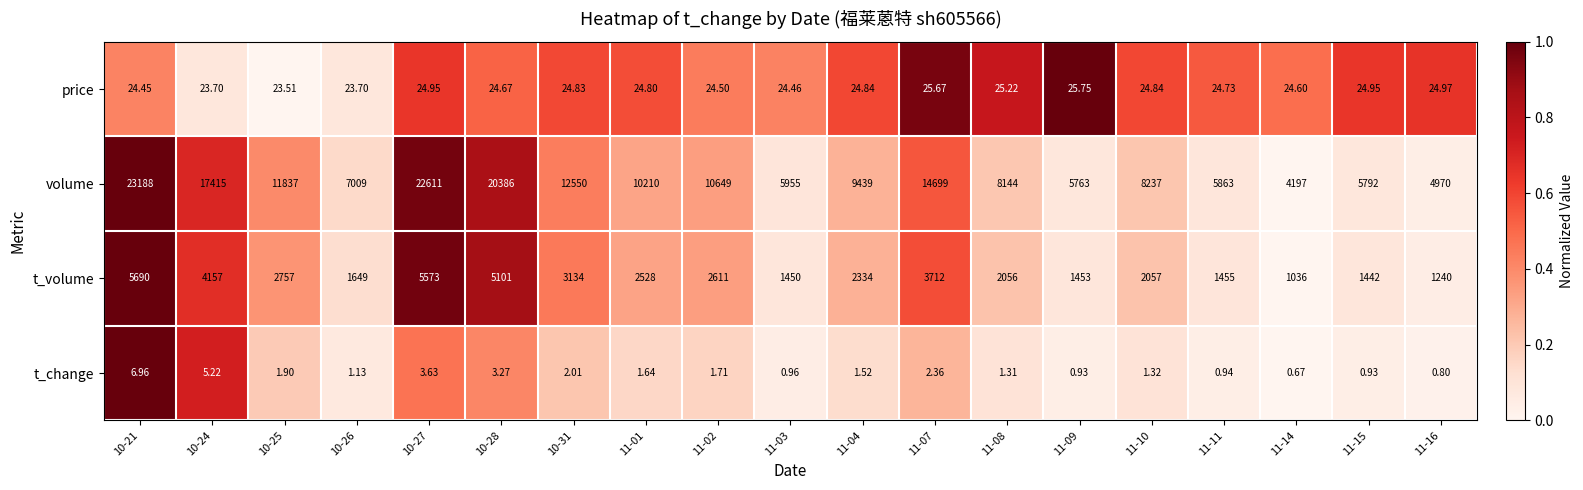

At 11-02, list the series in order from smallest to largest.

t_change, price, t_volume, volume